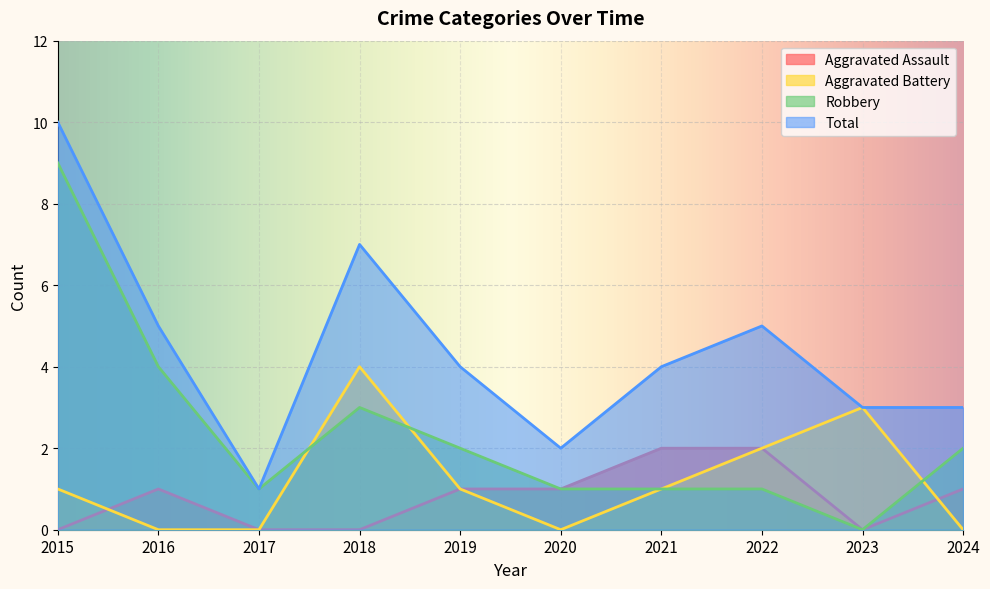

Reading right to left, what are all the values shown in this chart?

Aggravated Assault: 1	0	2	2	1	1	0	0	1	0
Aggravated Battery: 0	3	2	1	0	1	4	0	0	1
Robbery: 2	0	1	1	1	2	3	1	4	9
Total: 3	3	5	4	2	4	7	1	5	10